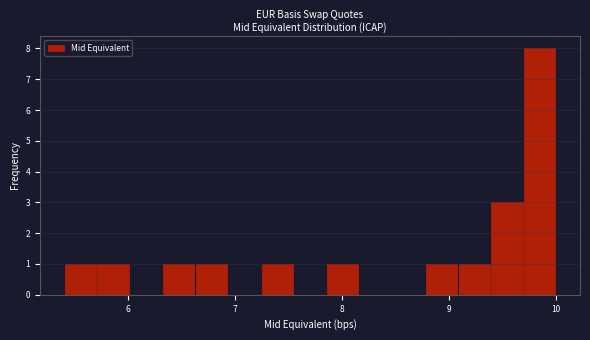

Read against the x-axis, roughly where is the centre of the tallest bar?

9.8